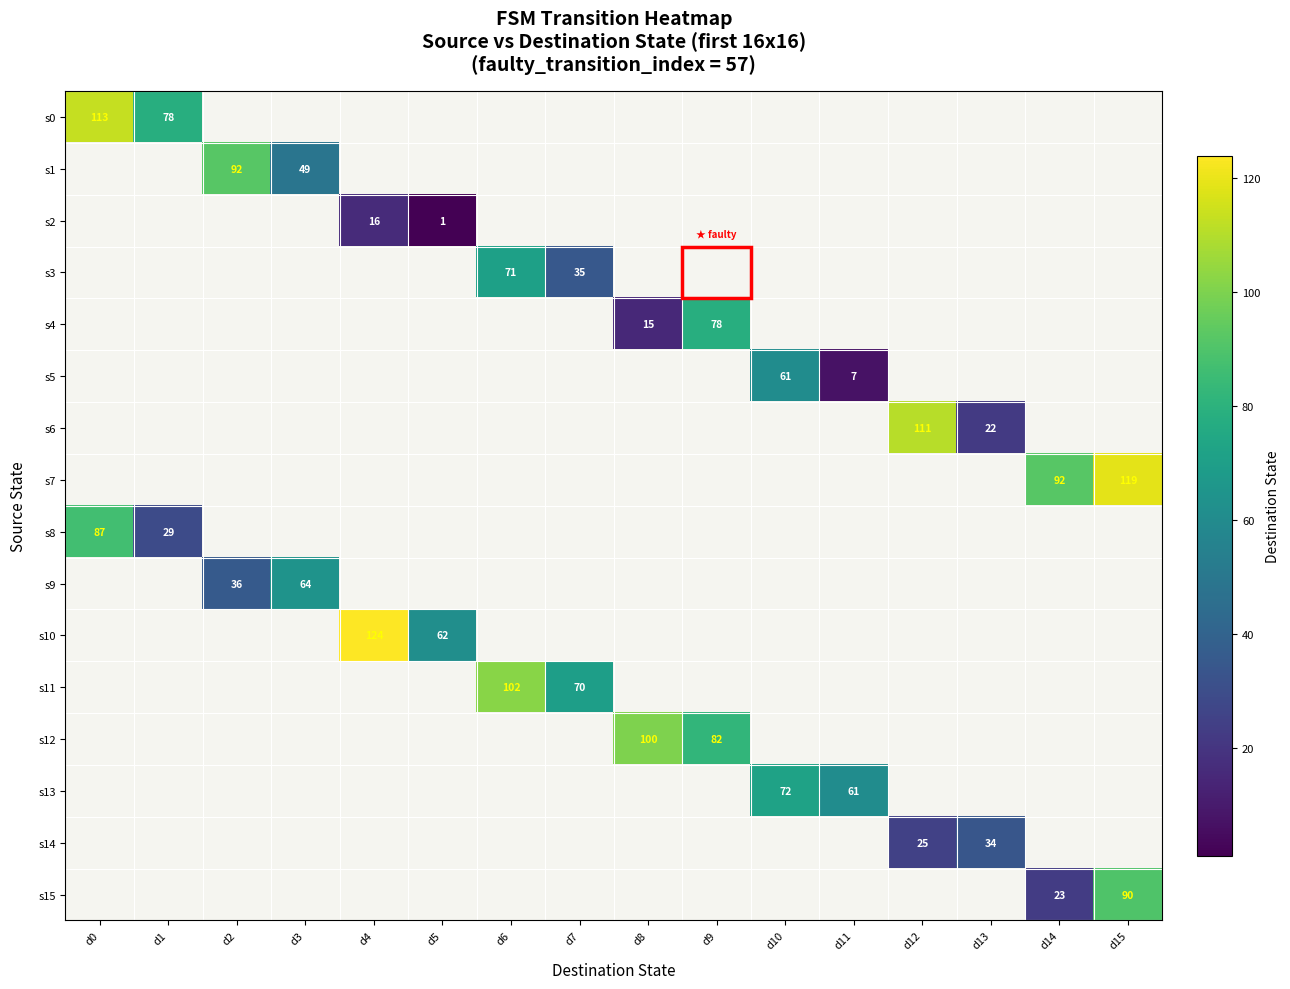

What is the sum of the s13 values at d10 and d11?

133